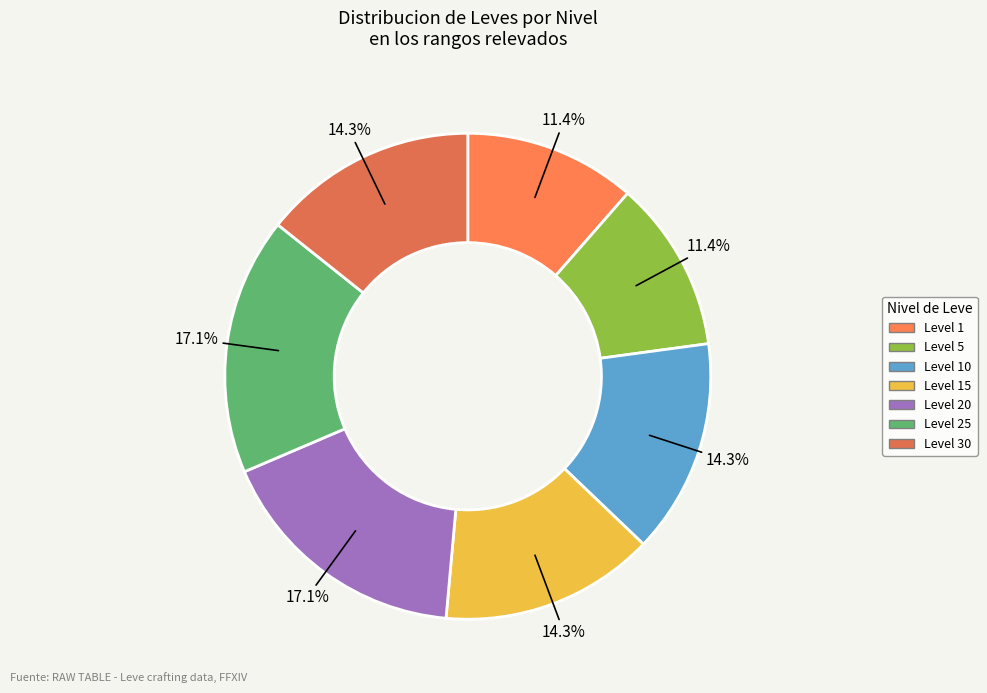

How many segments does this pie chart have?

7